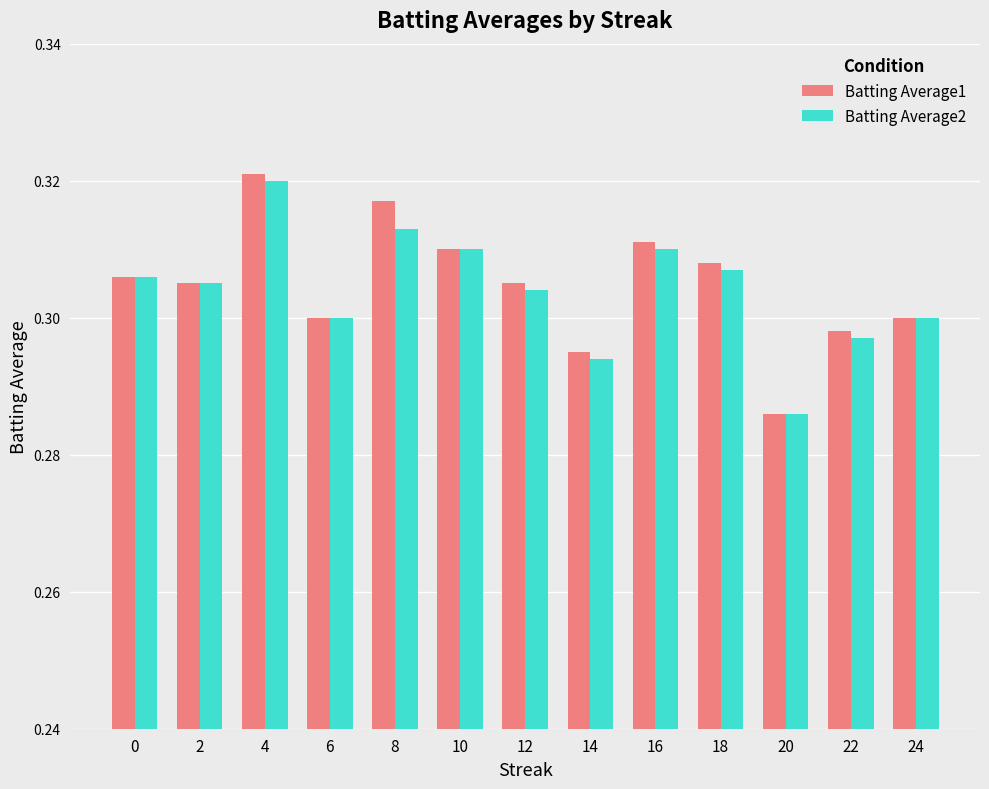

What is the sum of all Batting Average1 values?

4.0